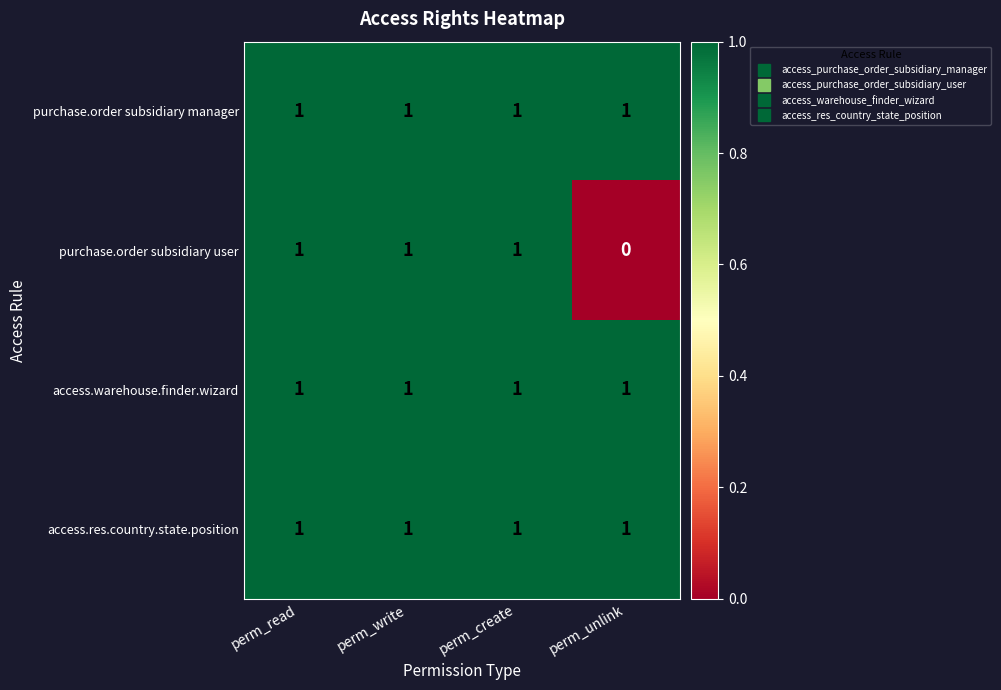

Which series has the widest spread of values?

purchase.order subsidiary user